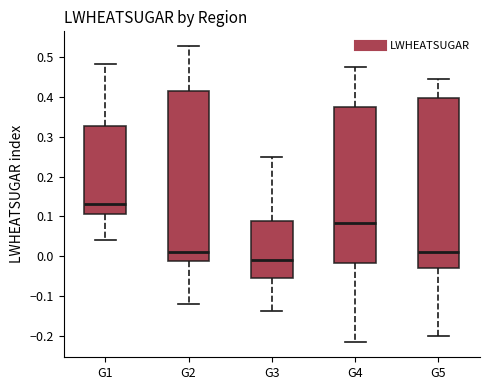

Which box has the lowest median line?

G3